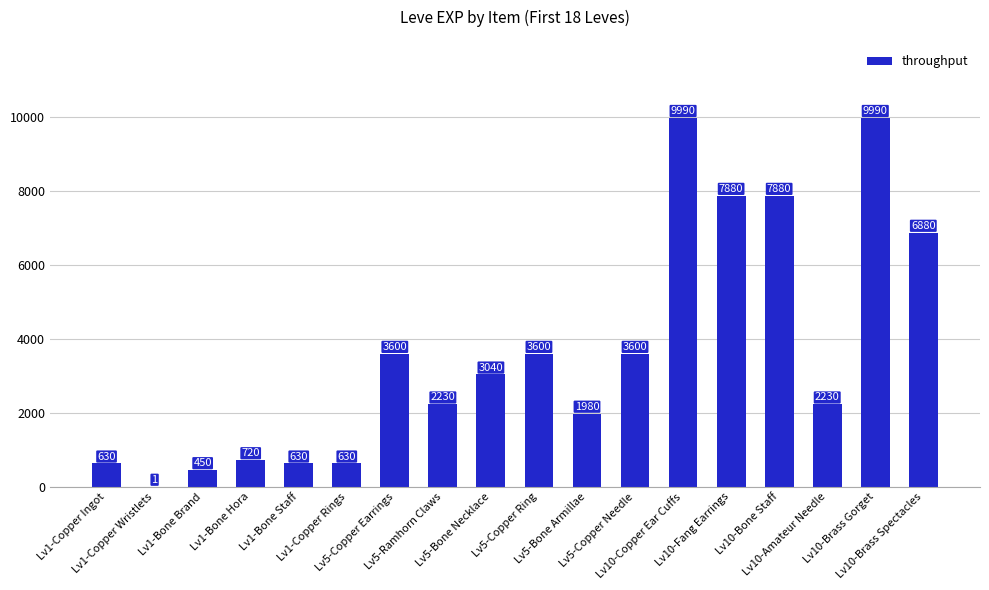

What is the maximum value shown in the chart?

9990